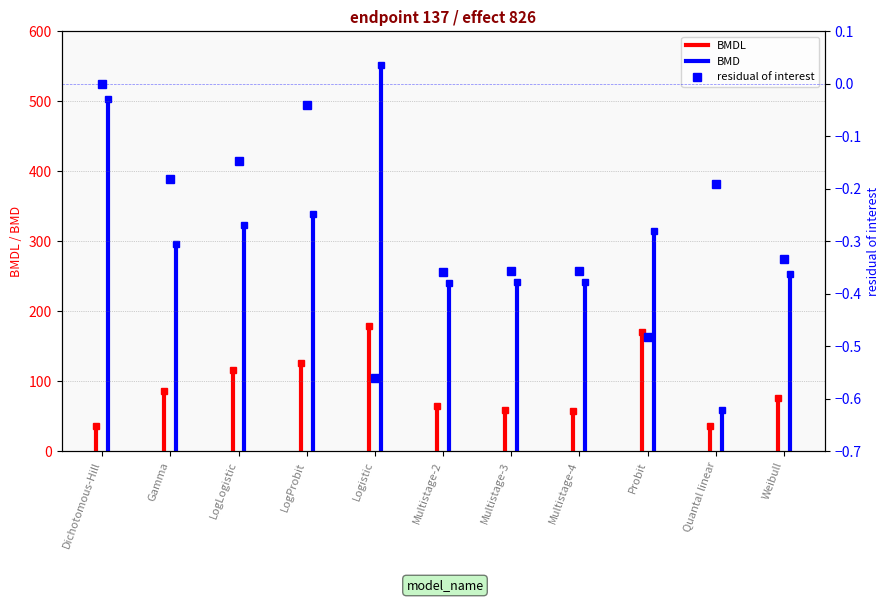

Reading left to right, extract all data points from this chart.

0.0	-0.2	-0.1	-0.0	-0.6	-0.4	-0.4	-0.4	-0.5	-0.2	-0.3